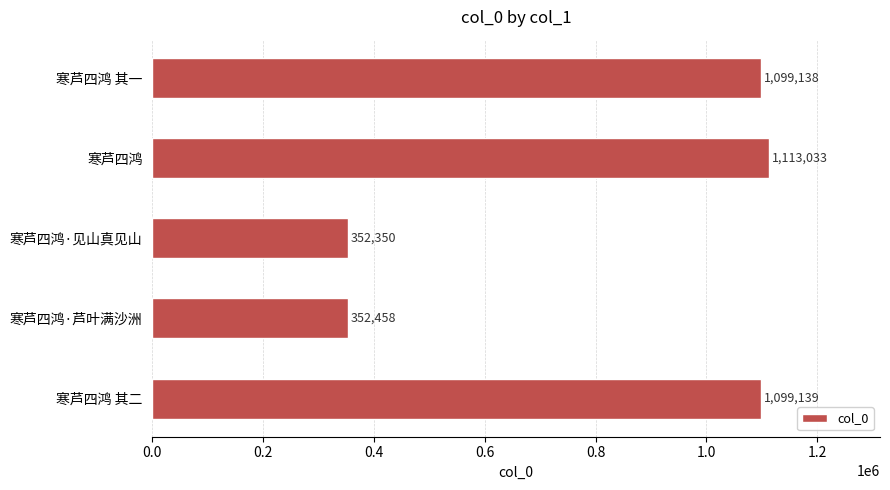

How many values are below 1099138?

2